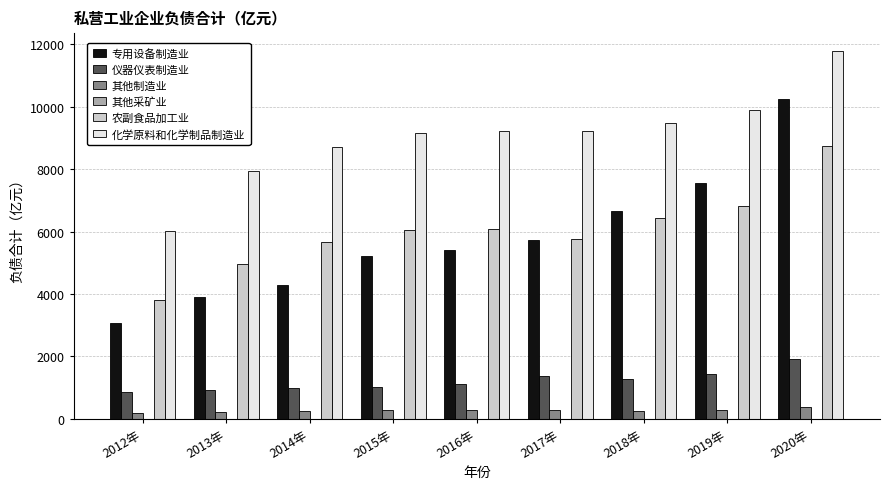

What value does the 仪器仪表制造业 series have at 2013年?

911.8